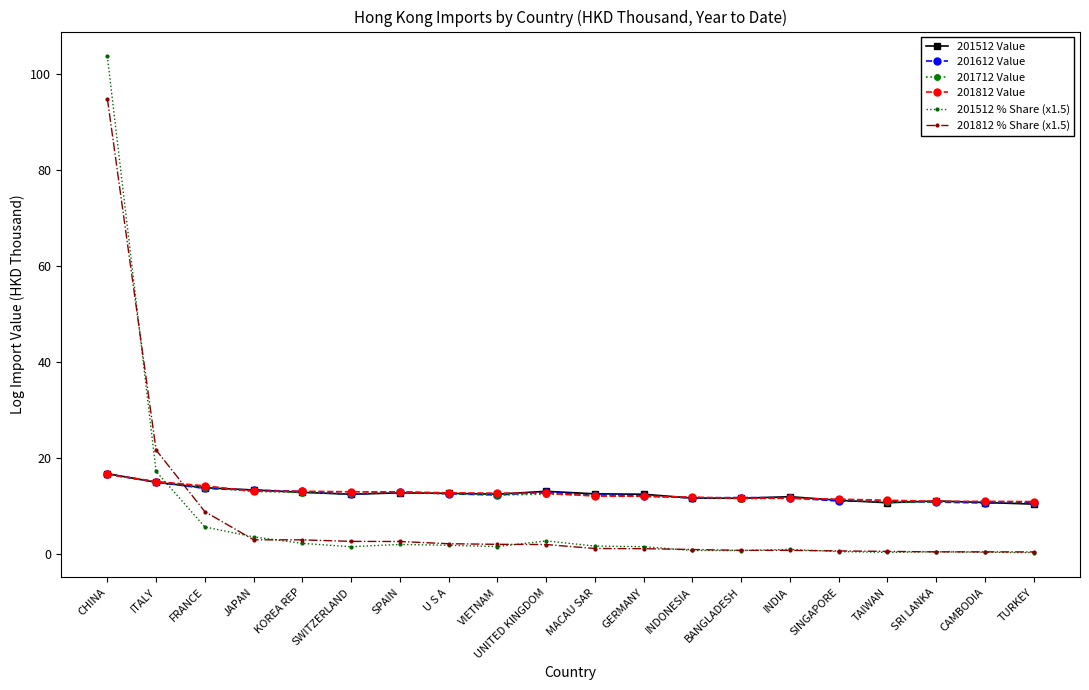

At which category is the sum across all series the highest?

CHINA